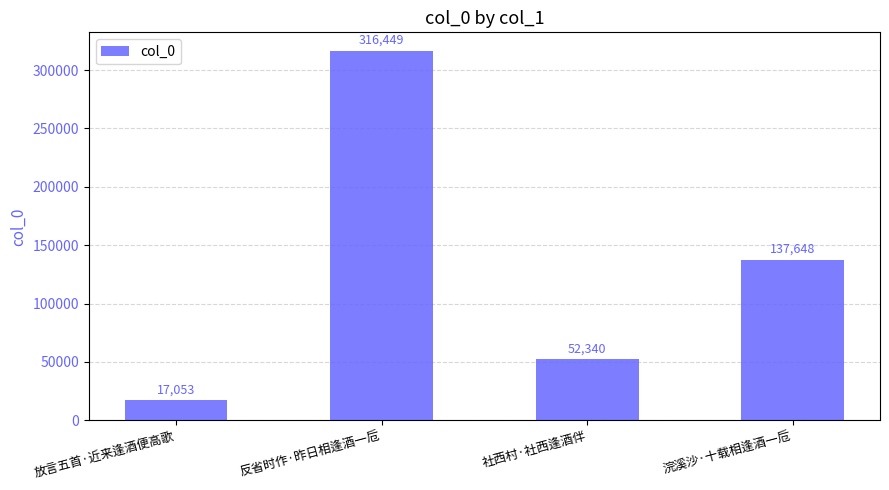

Reading left to right, what are all the values shown in this chart?

17053	316449	52340	137648